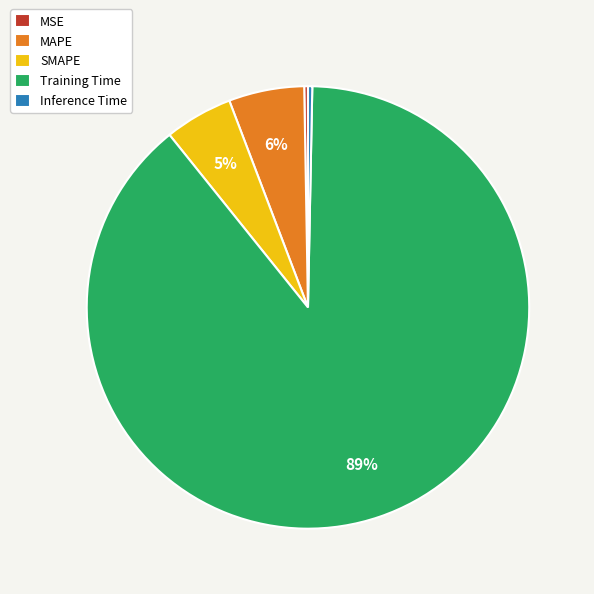

Is the sum of Inference Time and Training Time greater than half?

Yes